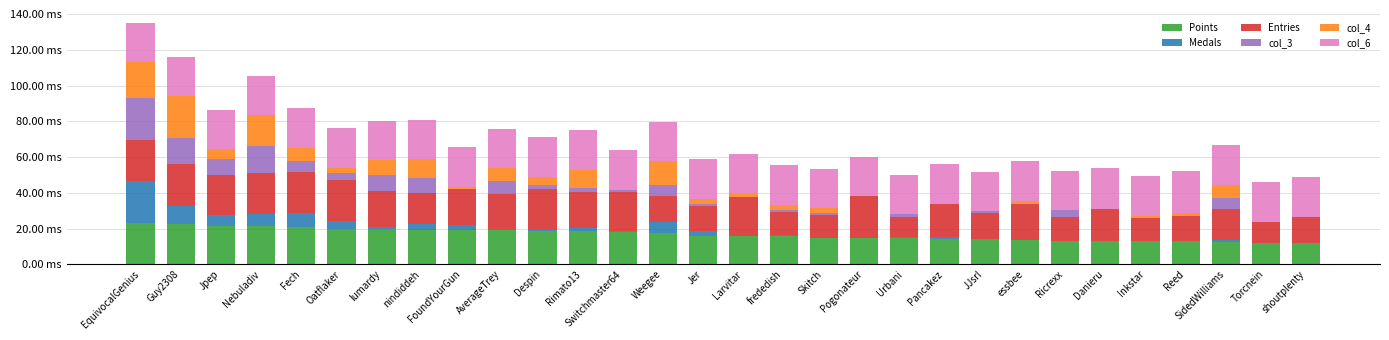

What are all the series names shown in the legend?

Points, Medals, Entries, col_3, col_4, col_6